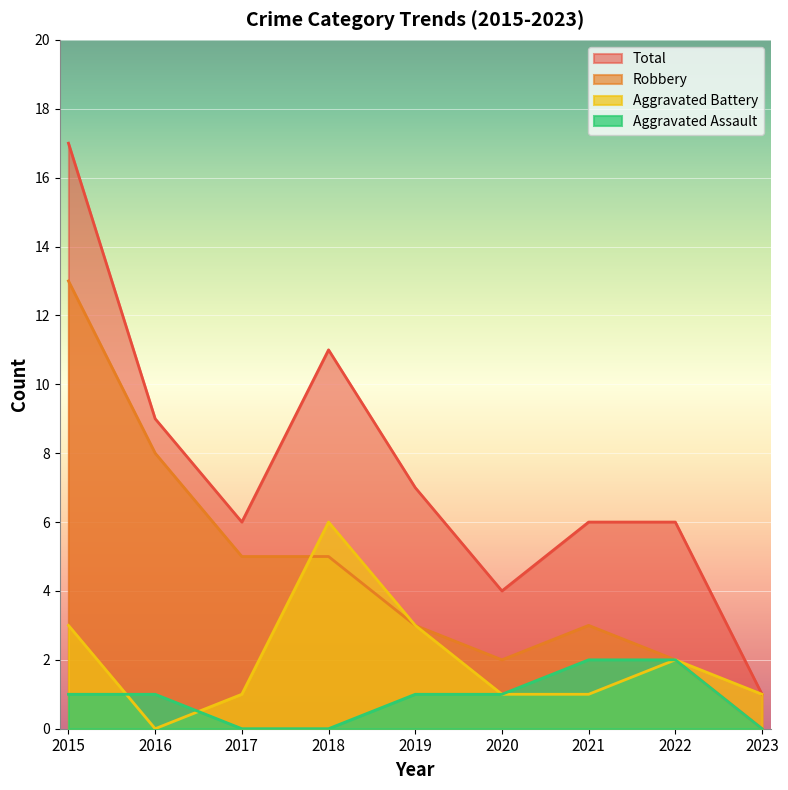

List the series in order of their peak value, lowest first.

Aggravated Assault, Aggravated Battery, Robbery, Total